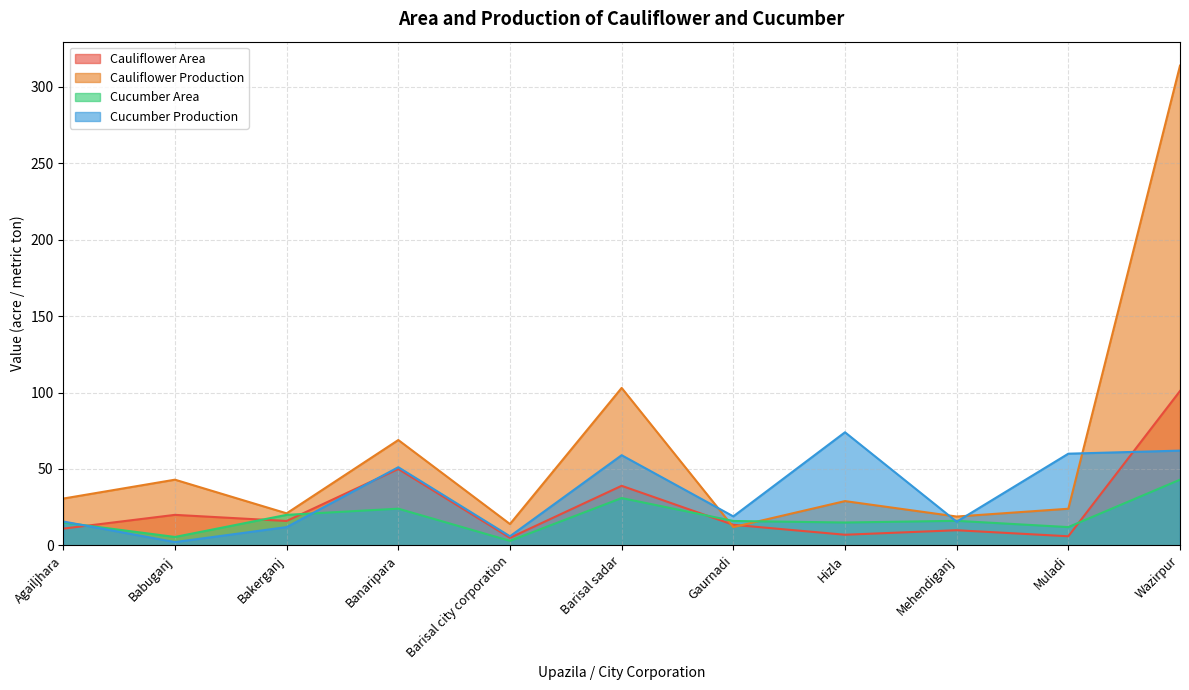

What is the greatest value displayed?

313.7